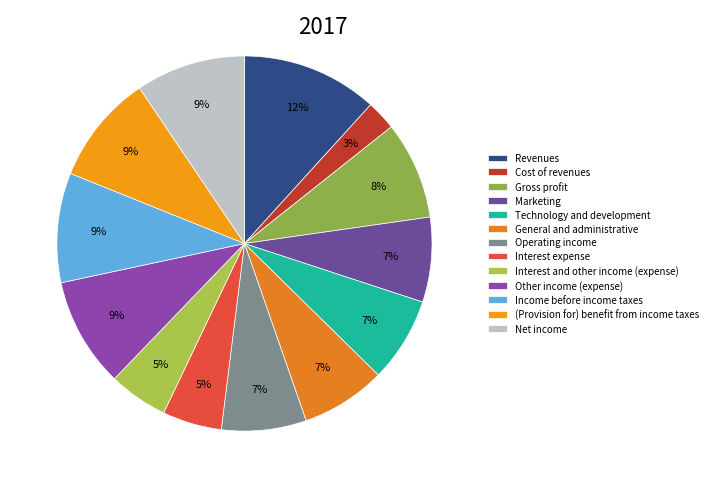

How many slices are in this pie chart?

13